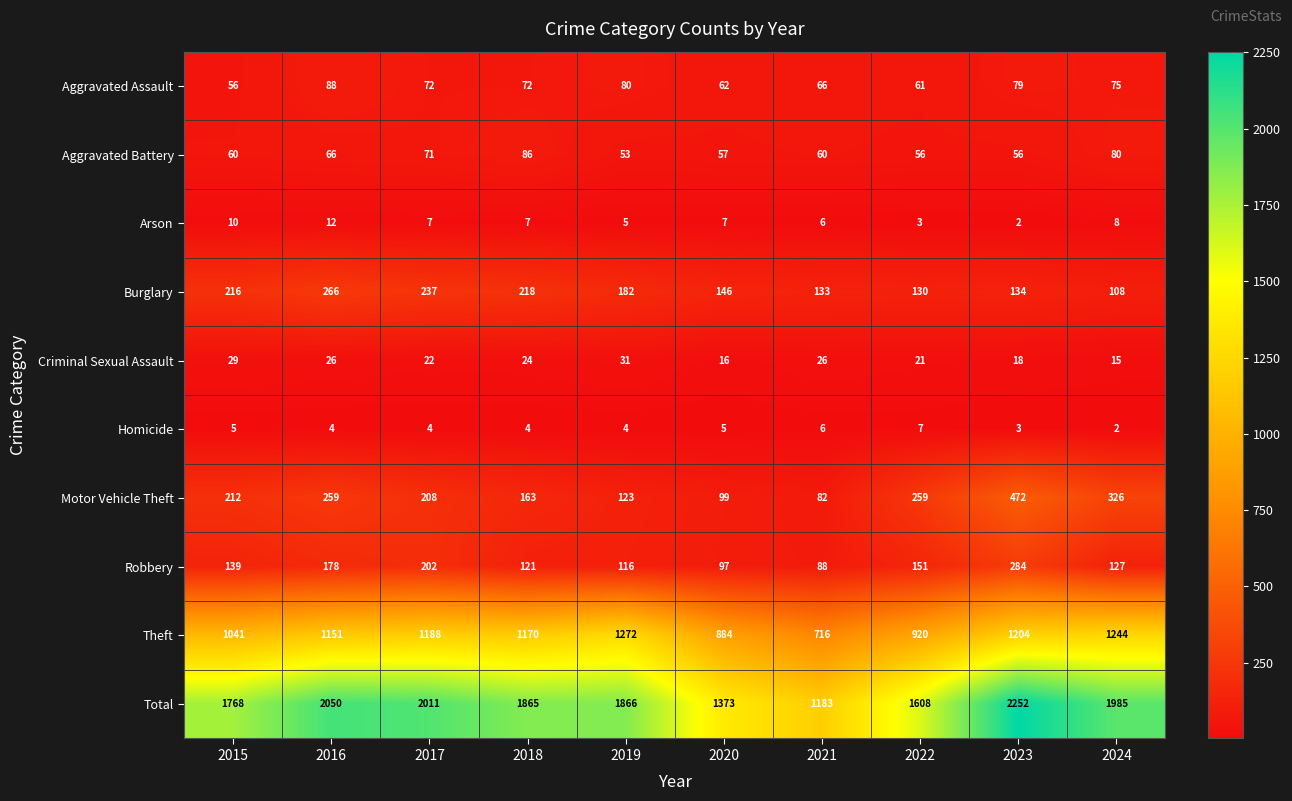

Which category has the highest value across all series?

2023